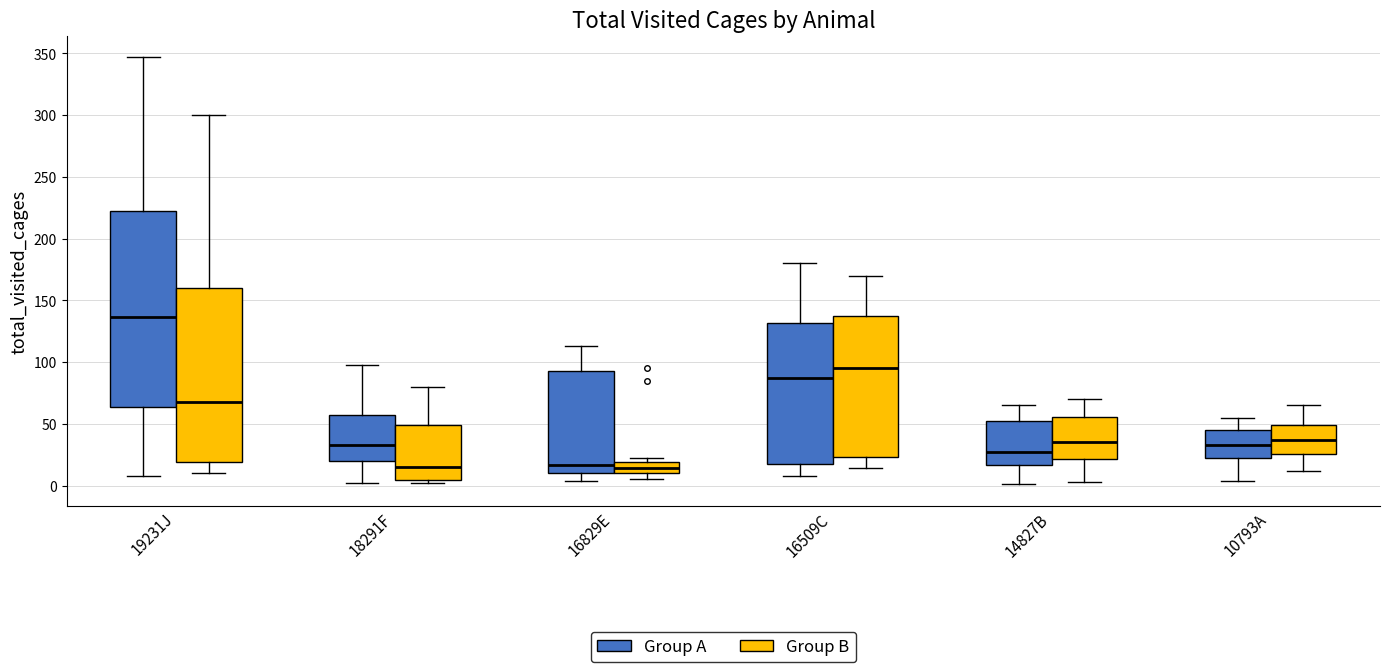

Reading left to right, read every box against the y-axis: the position of its median line, the range the box covers, and the ends of its whiskers. The values are not printed on the chart, so give them approximately, as read against the axis.

19231J (Group A): median 135, box 65 to 220, whiskers 10 to 345
19231J (Group B): median 70, box 20 to 160, whiskers 10 to 300
18291F (Group A): median 35, box 20 to 55, whiskers 0 to 100
18291F (Group B): median 15, box 5 to 50, whiskers 0 to 80
16829E (Group A): median 15, box 10 to 95, whiskers 5 to 115
16829E (Group B): median 15, box 10 to 20, whiskers 5 to 20 (just above the box's upper edge)
16509C (Group A): median 85, box 20 to 130, whiskers 10 to 180
16509C (Group B): median 95, box 25 to 140, whiskers 15 to 170
14827B (Group A): median 30, box 15 to 50, whiskers 0 to 65
14827B (Group B): median 35, box 20 to 55, whiskers 5 to 70
10793A (Group A): median 35, box 20 to 45, whiskers 5 to 55
10793A (Group B): median 35, box 25 to 50, whiskers 10 to 65